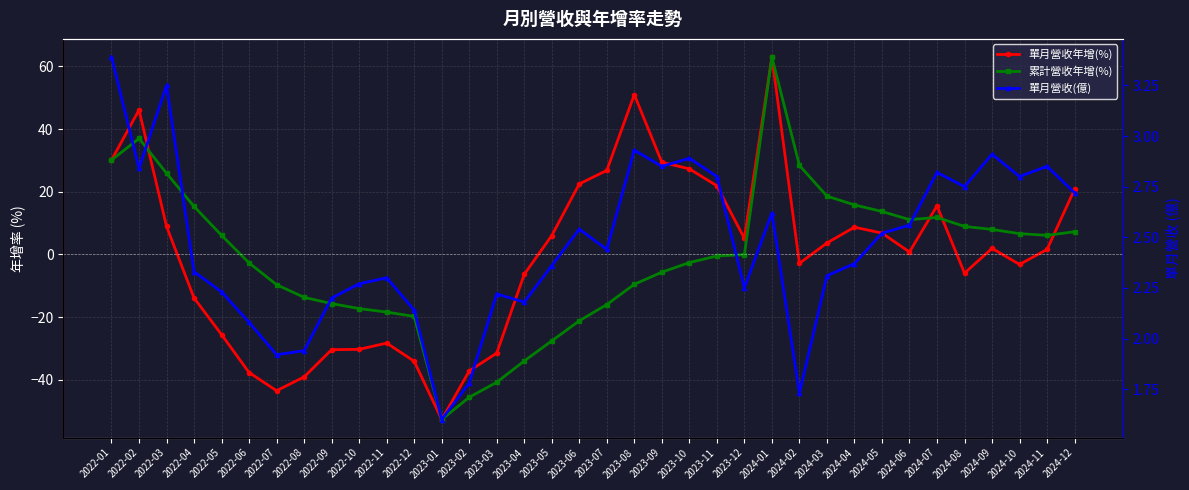

Reading left to right, what are all the values shown in this chart?

單月營收年增(%): 30.1	46.1	8.9	-13.9	-25.6	-37.7	-43.5	-39.1	-30.4	-30.3	-28.3	-34.1	-52.7	-37.2	-31.5	-6.4	6.0	22.5	26.8	51.0	29.4	27.3	21.9	5.1	63.0	-2.9	3.6	8.7	6.8	0.8	15.5	-6.0	1.9	-3.2	1.6	20.8
累計營收年增(%): 30.1	37.0	25.9	15.3	6.1	-2.7	-9.7	-13.7	-15.7	-17.3	-18.4	-19.8	-52.7	-45.6	-40.8	-34.0	-27.6	-21.2	-16.0	-9.5	-5.7	-2.6	-0.5	-0.1	63.0	28.4	18.6	15.8	13.7	11.1	11.8	8.9	8.0	6.6	6.1	7.2
單月營收(億): 3.4	2.8	3.2	2.3	2.2	2.1	1.9	1.9	2.2	2.3	2.3	2.1	1.6	1.8	2.2	2.2	2.4	2.5	2.4	2.9	2.9	2.9	2.8	2.2	2.6	1.7	2.3	2.4	2.5	2.6	2.8	2.8	2.9	2.8	2.9	2.7